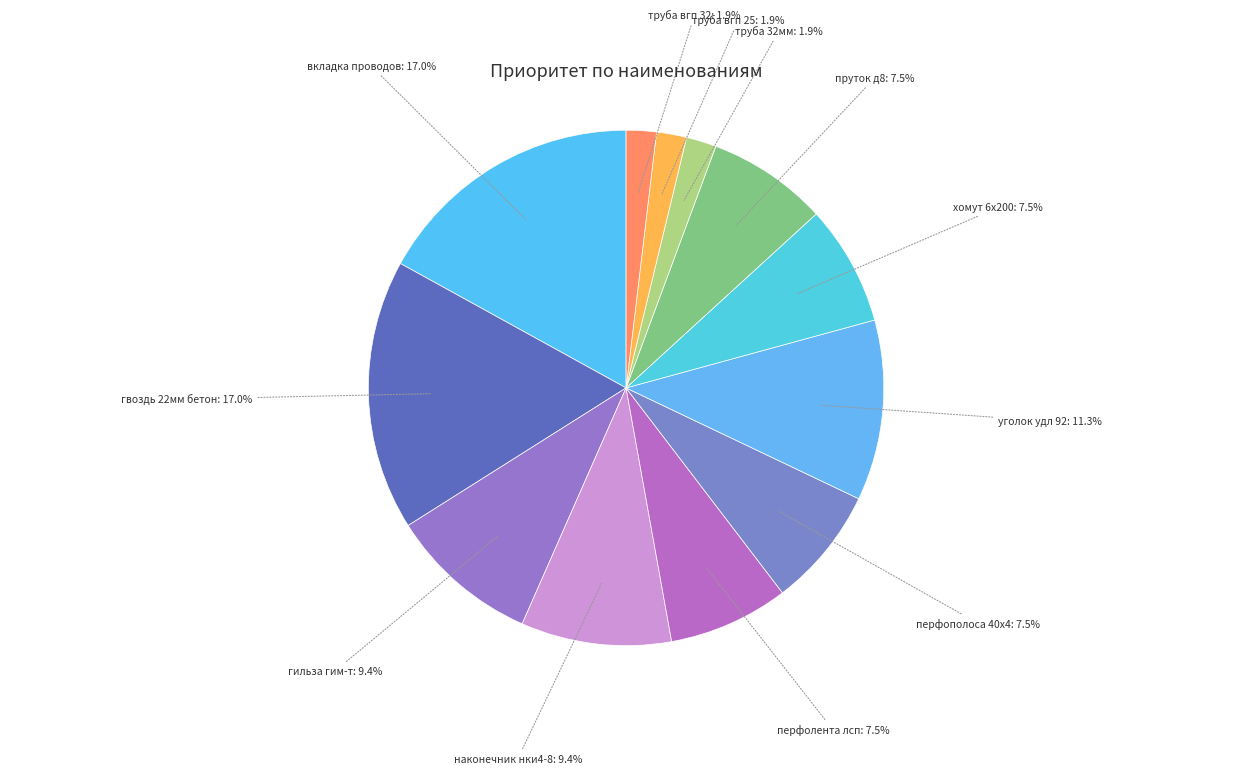

Which has a higher value, гильза гим-т or хомут 6х200?

гильза гим-т